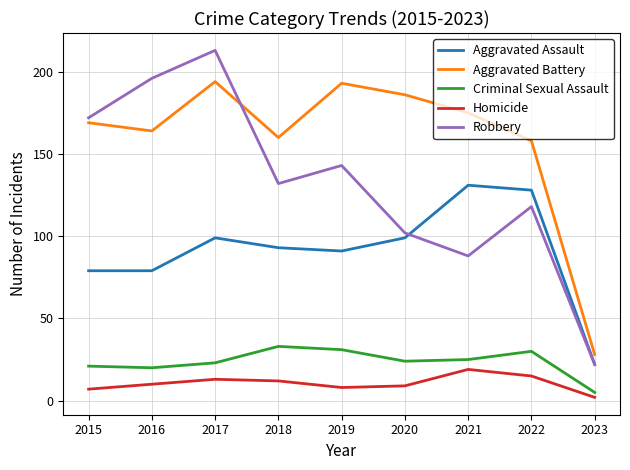

What is the sum of the Aggravated Battery values at 2022 and 2017?

352